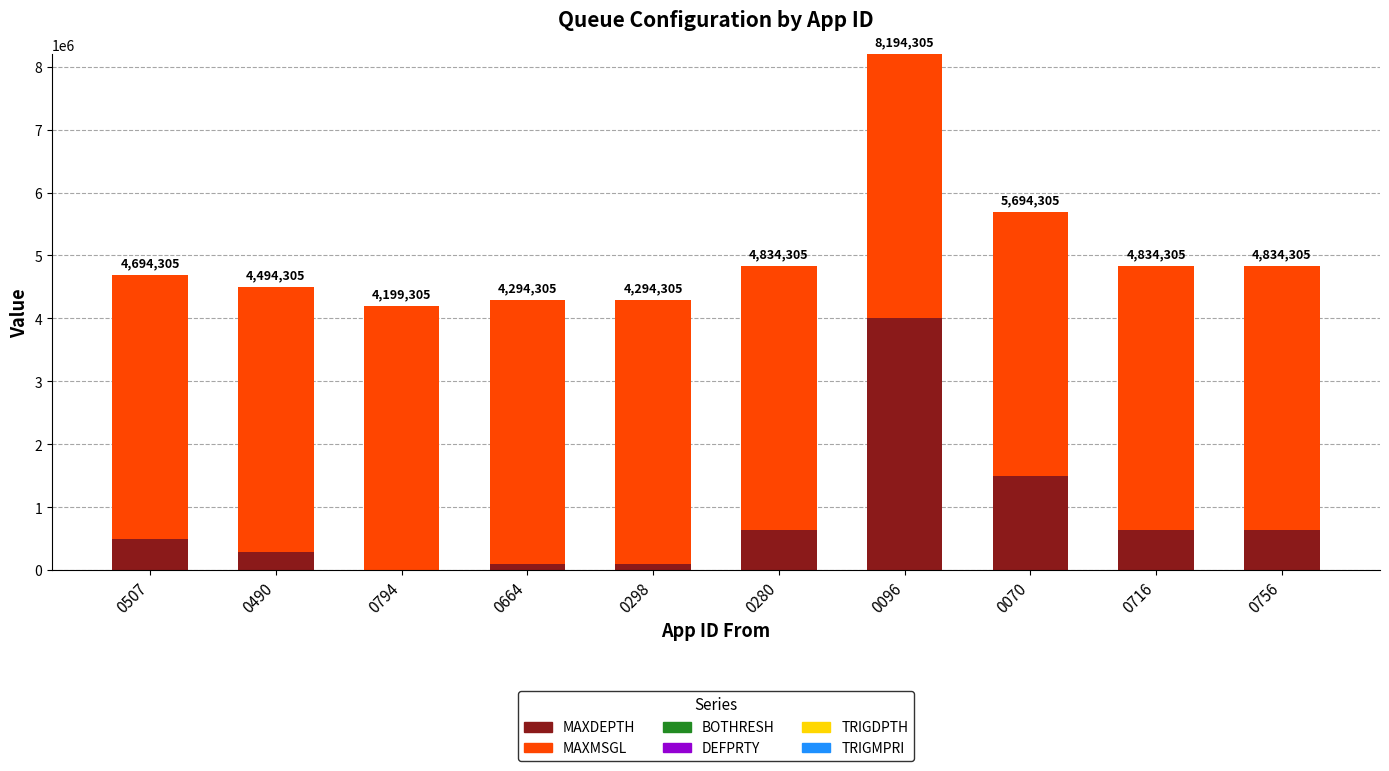

What is the total value across all series at 0070?

5694305